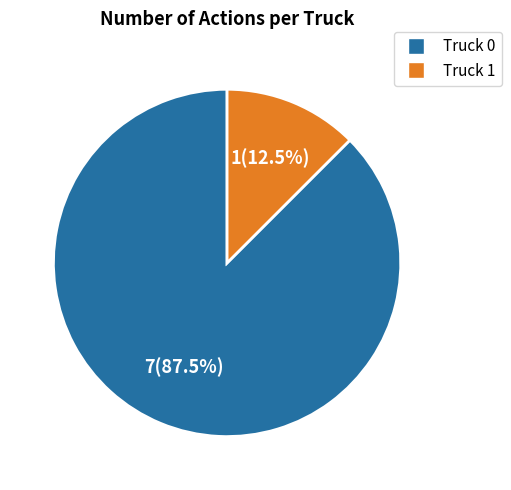

What is the largest slice in the pie chart?

Truck 0